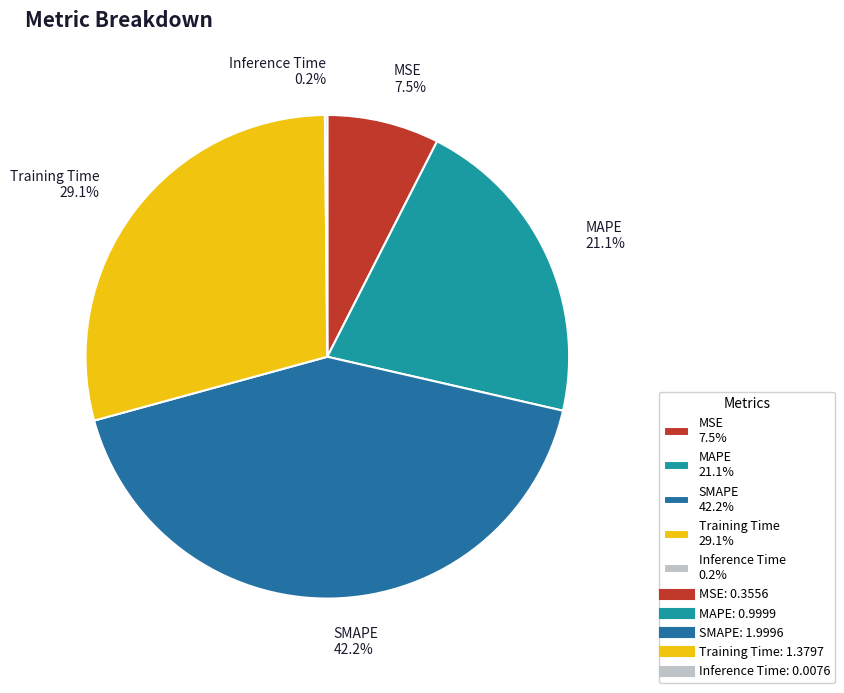

To the nearest percent, what is the difference between the MSE and SMAPE slice percentages?

35%